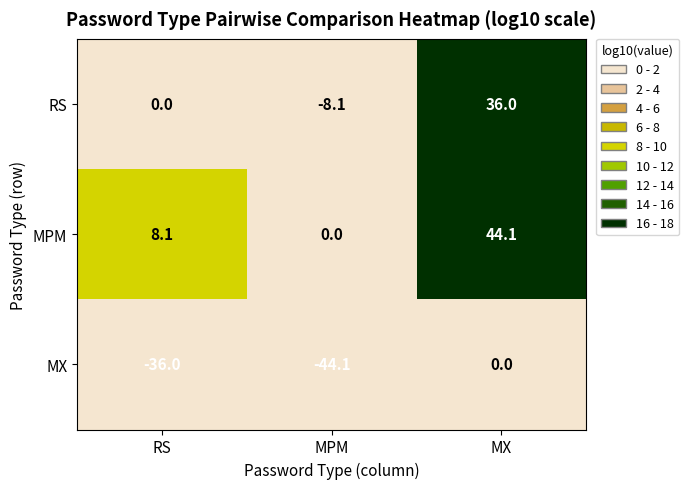

True or false: MX has a value of 0.0 at MX.

True